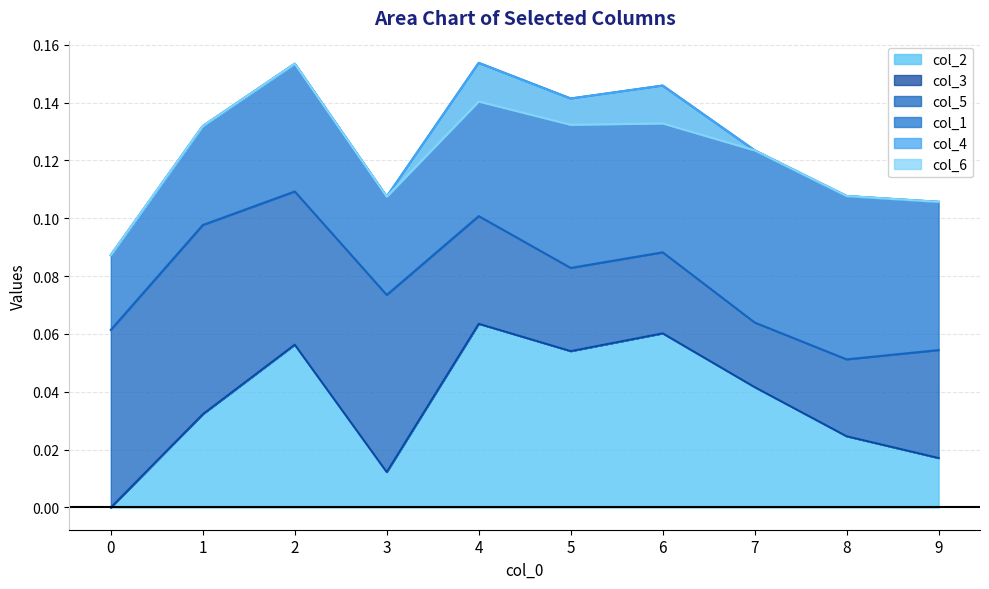

Which has a higher value, 7 or 9?

7